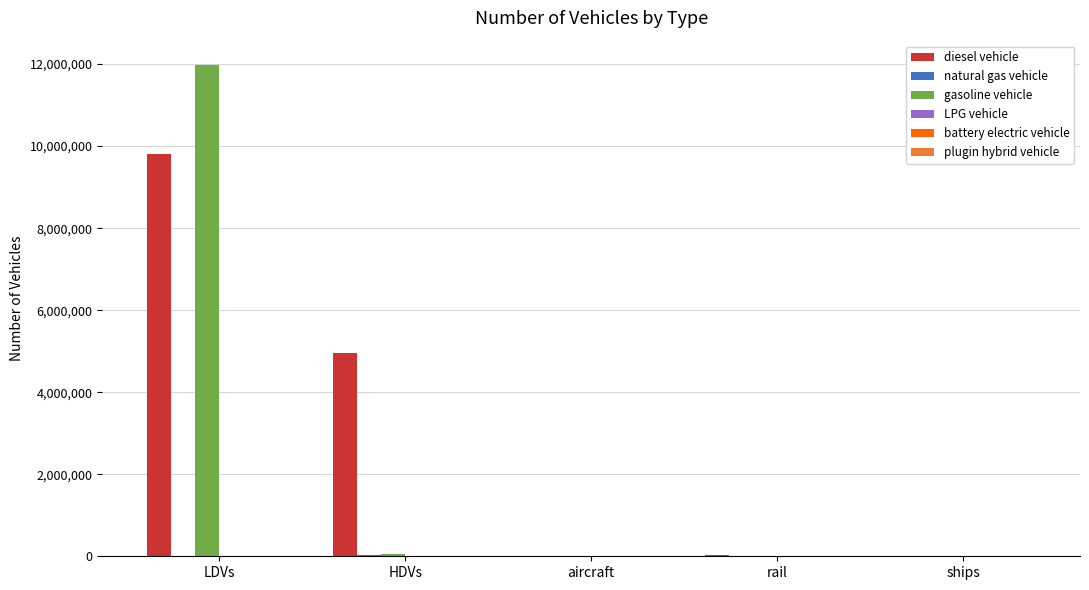

At which category does the chart reach its peak across all series?

LDVs